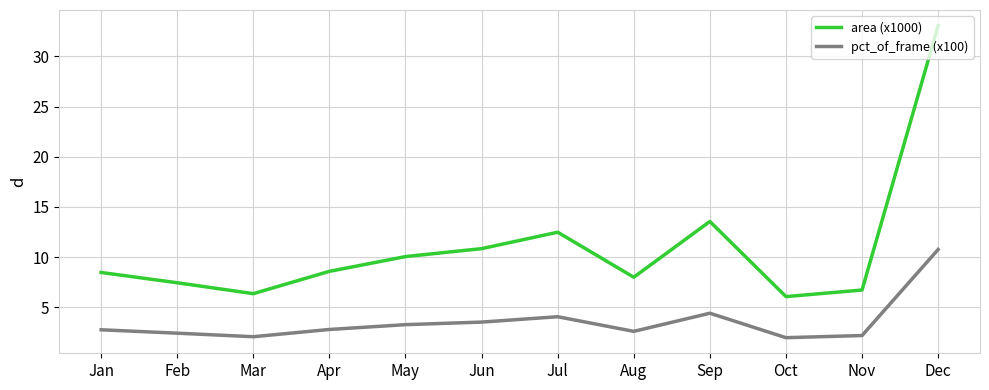

At which category does area (x1000) reach its first local valley?

Mar